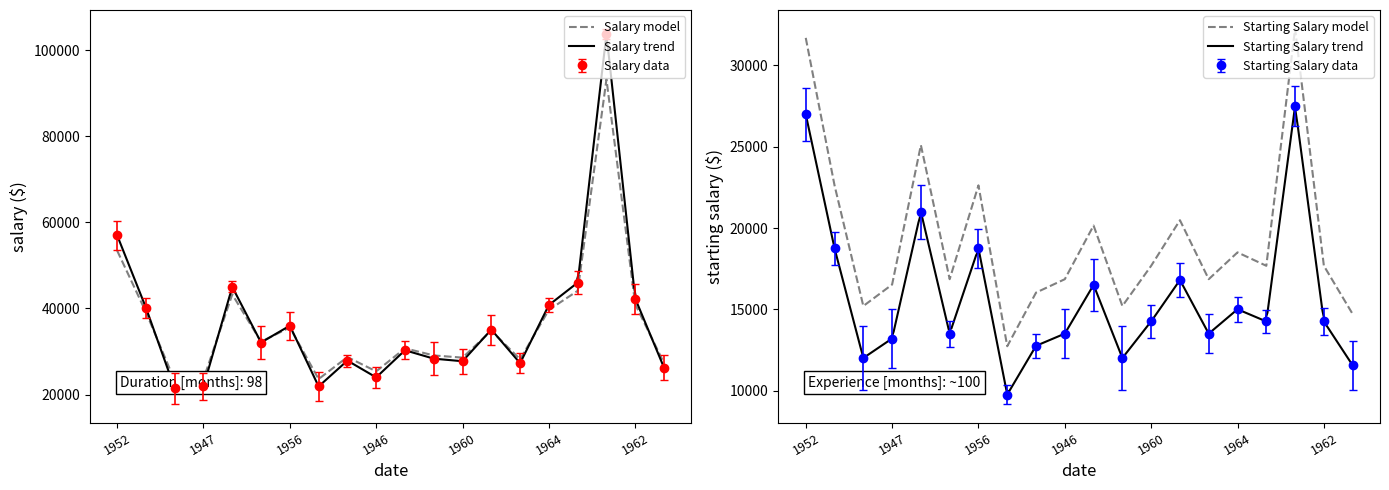

List the series in order of their peak value, lowest first.

Average Starting Salary, Average Salary